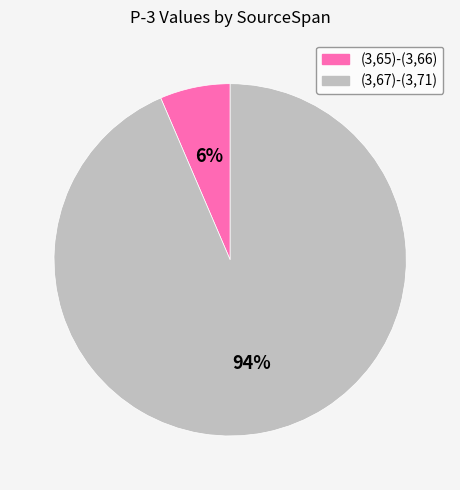

Is it true that (3,67)-(3,71) is 82% of the pie?

False